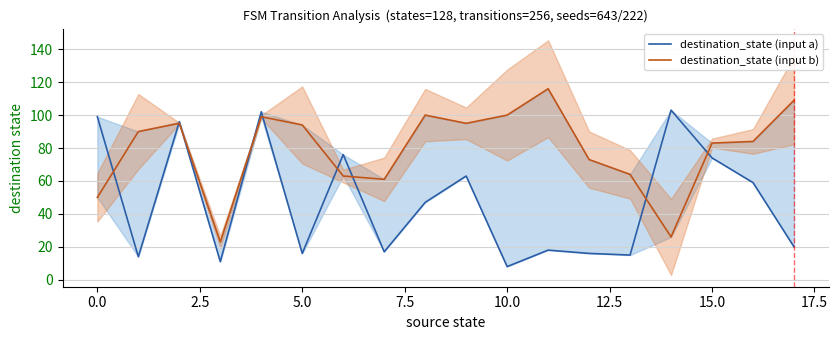

Is it true that destination_state (input a) equals 7 at 5.0?

False